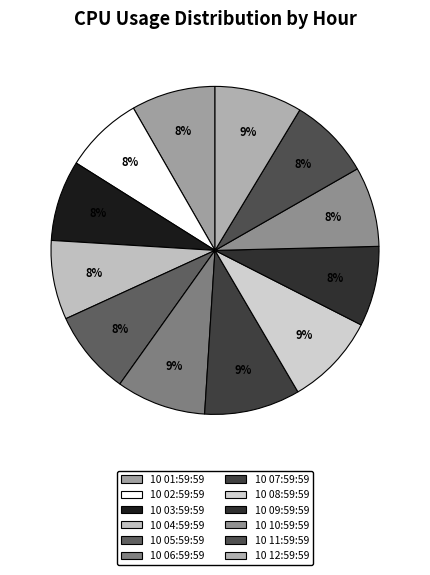

Is the sum of 10 09:59:59 and 10 04:59:59 greater than half?

No